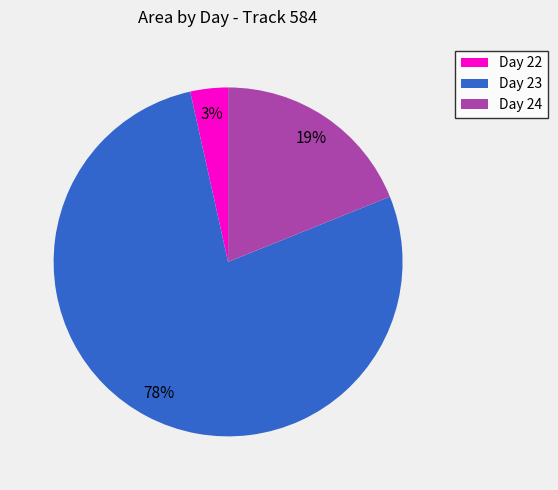

How many segments does this pie chart have?

3